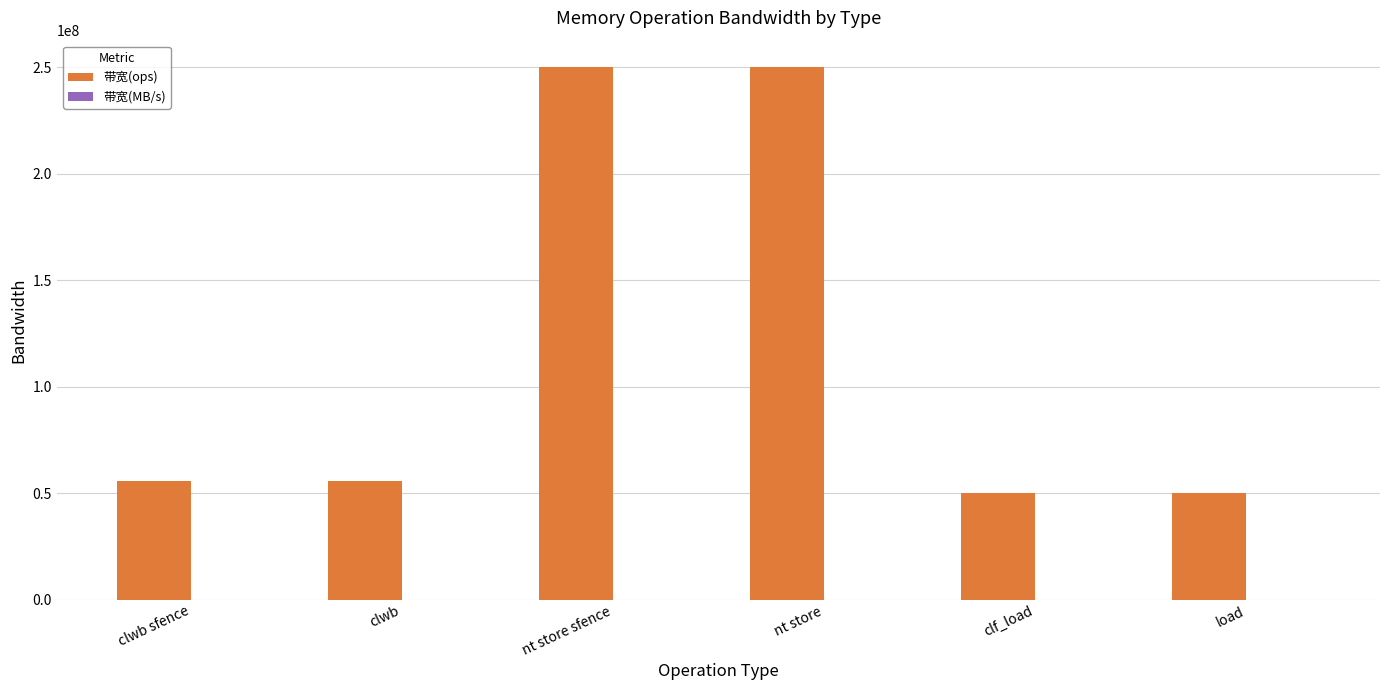

Is it true that 带宽(ops) equals 55555555 at clwb sfence?

True